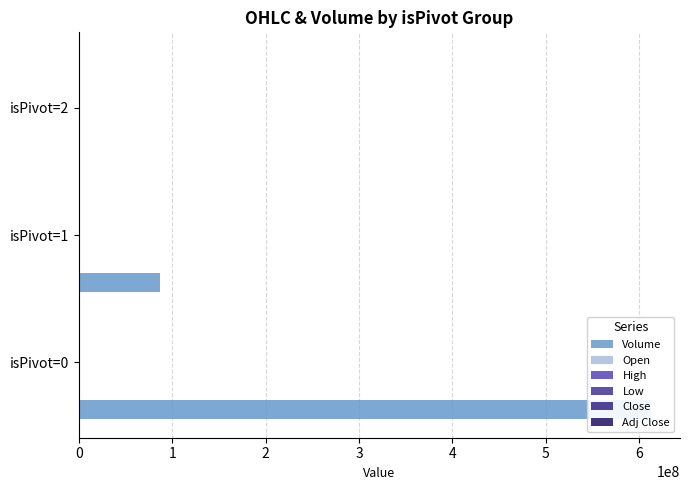

At isPivot=2, list the series in order from largest to smallest.

Volume, High, Close, Open, Low, Adj Close